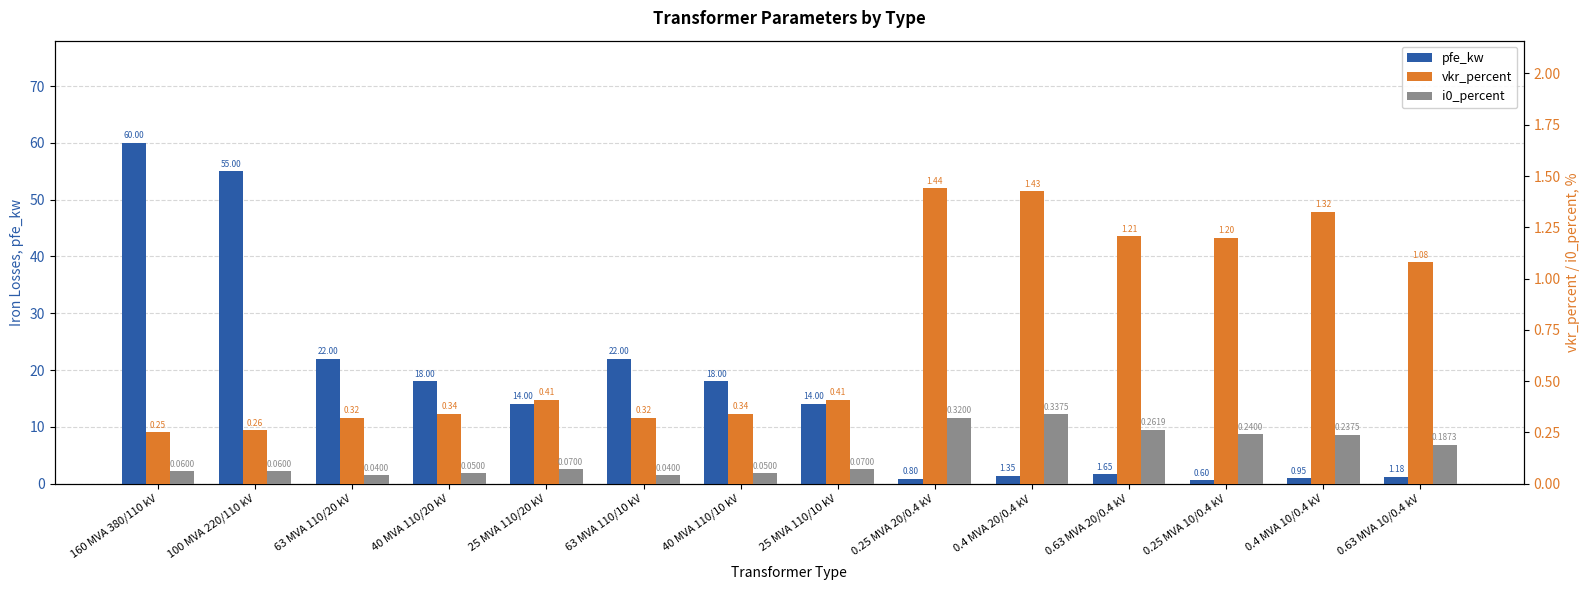

Count the i0_percent values in the range 0 to 1.

14